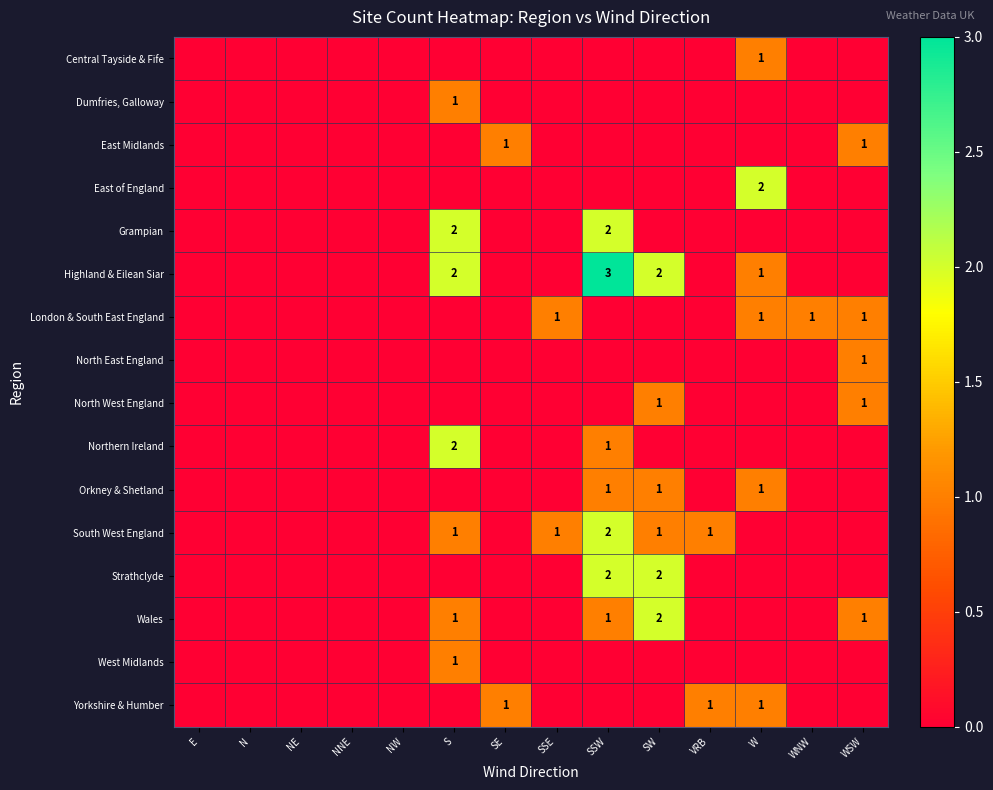

What is the total value across all series at SE?

2